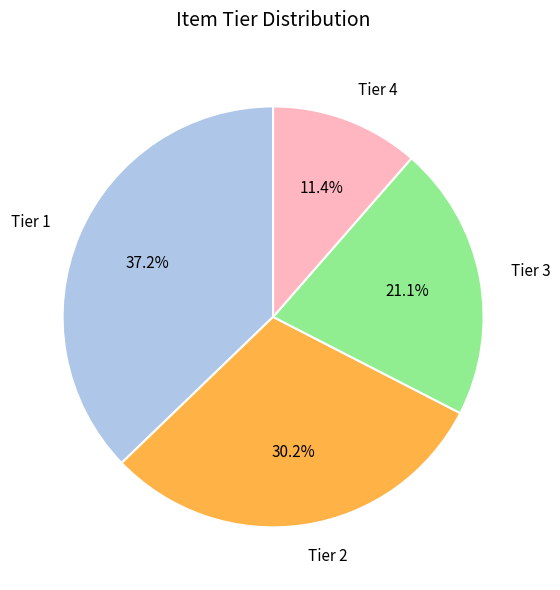

Which category has the biggest portion of the pie?

Tier 1